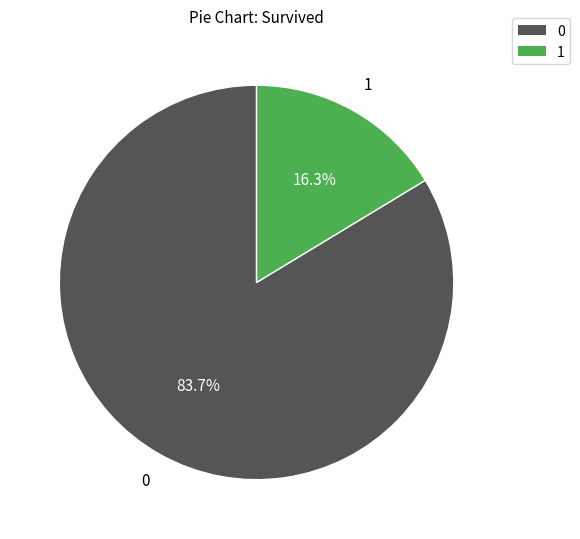

Is there any slice that represents more than half of the pie?

Yes